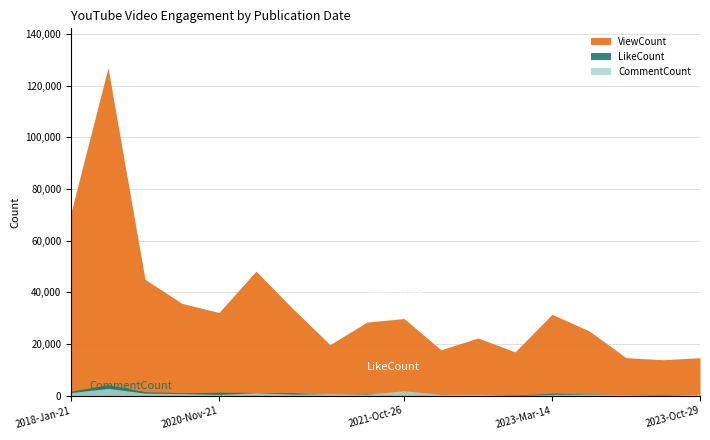

How many lines are shown in the chart?

3